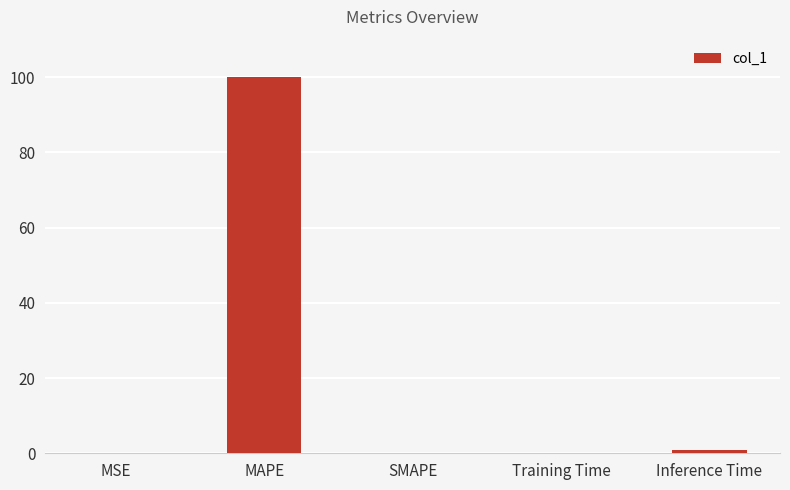

The chart shows a value of 100.0 at MAPE. True or false?

True